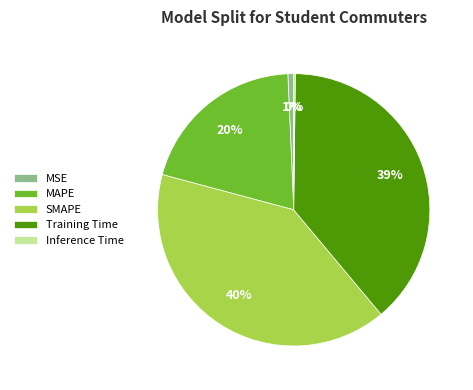

Which slice is the largest?

SMAPE